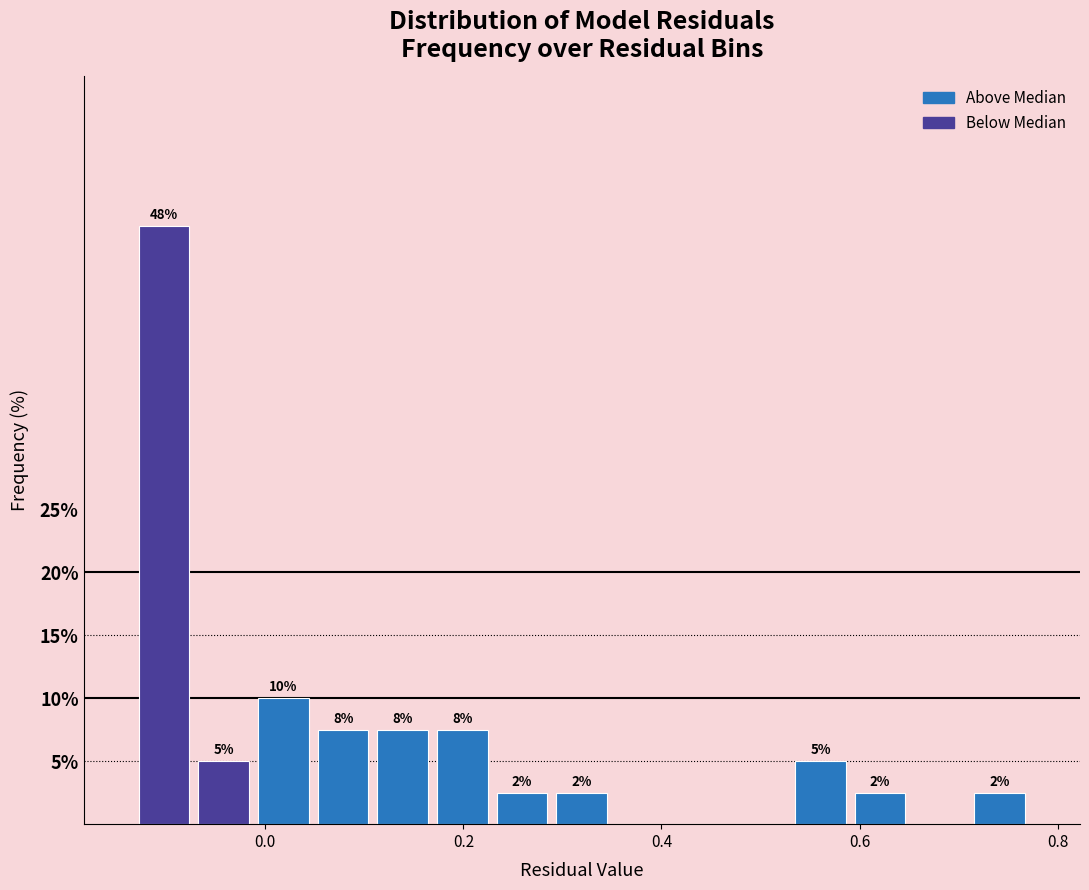

Read against the x-axis, roughly where is the centre of the tallest bar?

-0.10